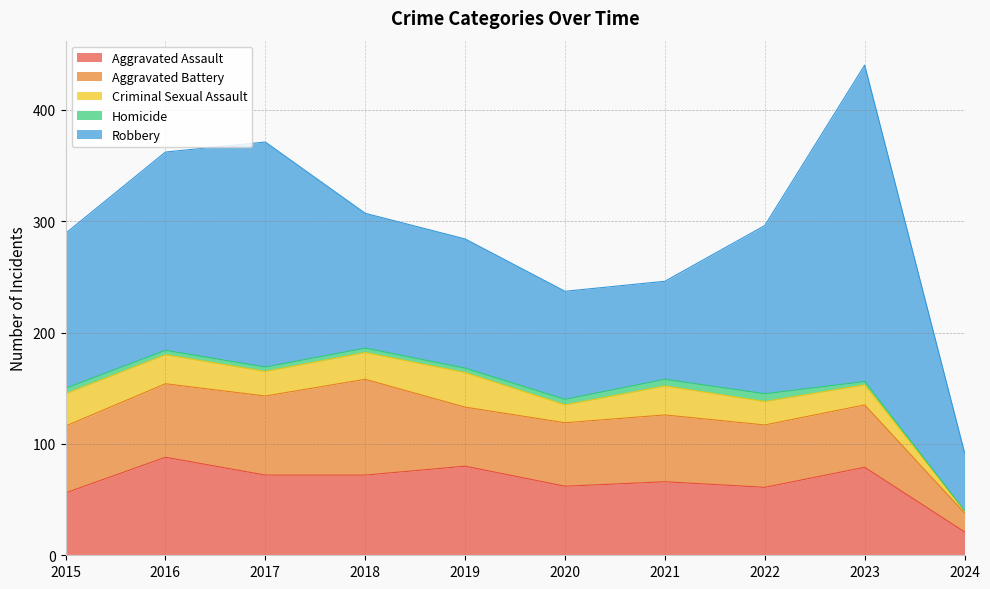

At which label does Aggravated Assault first exceed 72?

2016